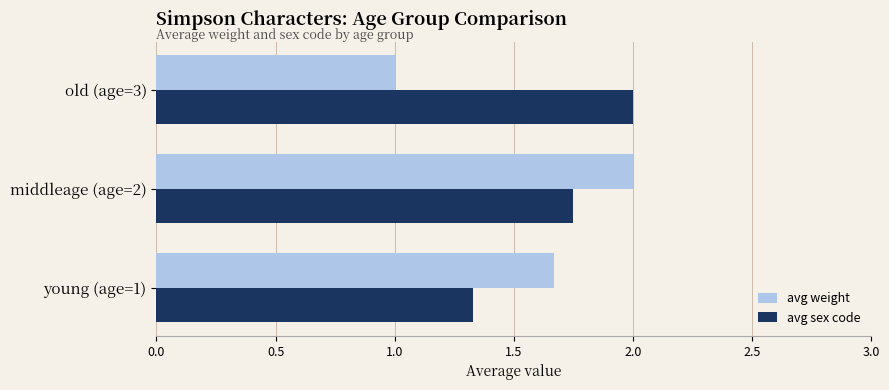

List the series in order of their overall mean, lowest first.

avg weight, avg sex code